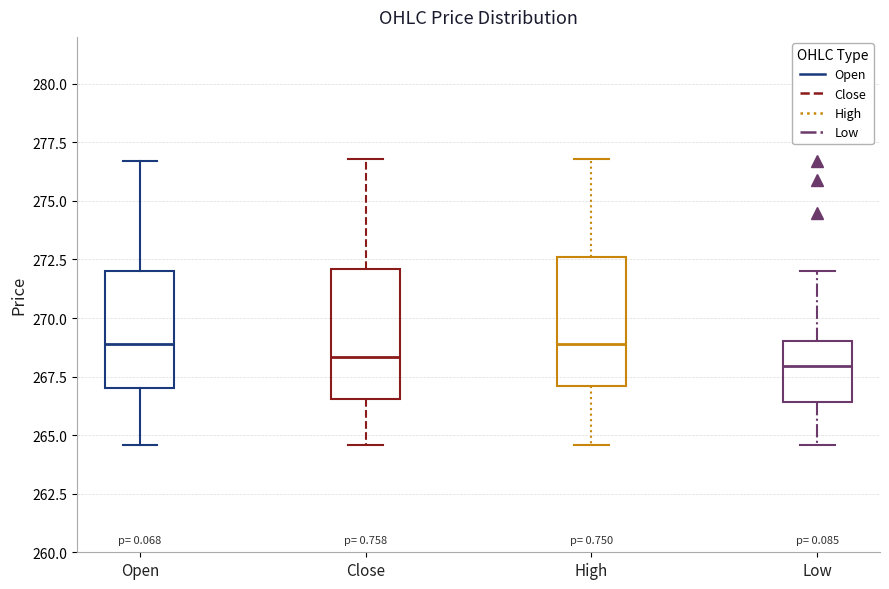

Reading left to right, transcribe this box plot: for each box, give where its median line is, the range the box spans, and where its two whiskers end, as read against the y-axis. The values are not printed on the chart, so give them approximately, as read against the axis.

Open: median 269.0, box 267.0 to 272.0, whiskers 264.5 to 276.5
Close: median 268.5, box 266.5 to 272.0, whiskers 264.5 to 277.0
High: median 269.0, box 267.0 to 272.5, whiskers 264.5 to 277.0
Low: median 268.0, box 266.5 to 269.0, whiskers 264.5 to 272.0